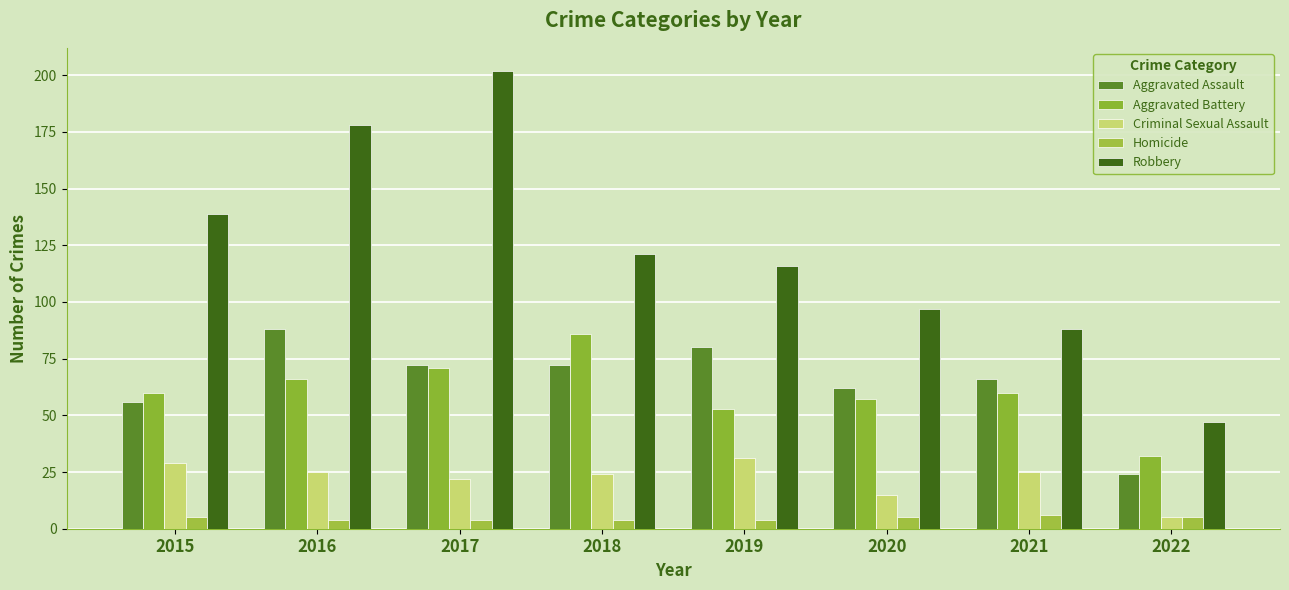

What is the total value across all series at 2021?

245